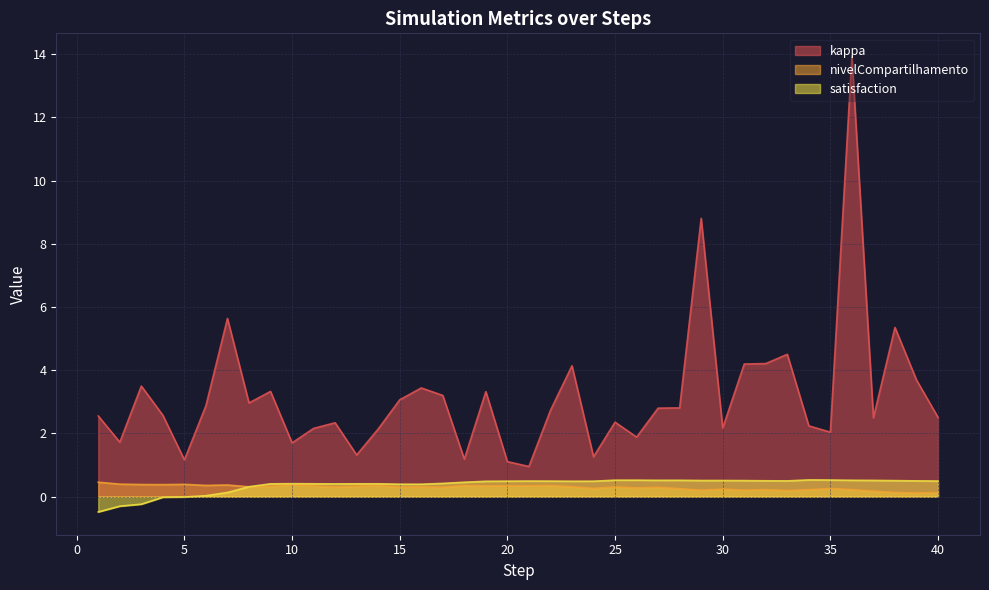

How many data points does each series have?

40